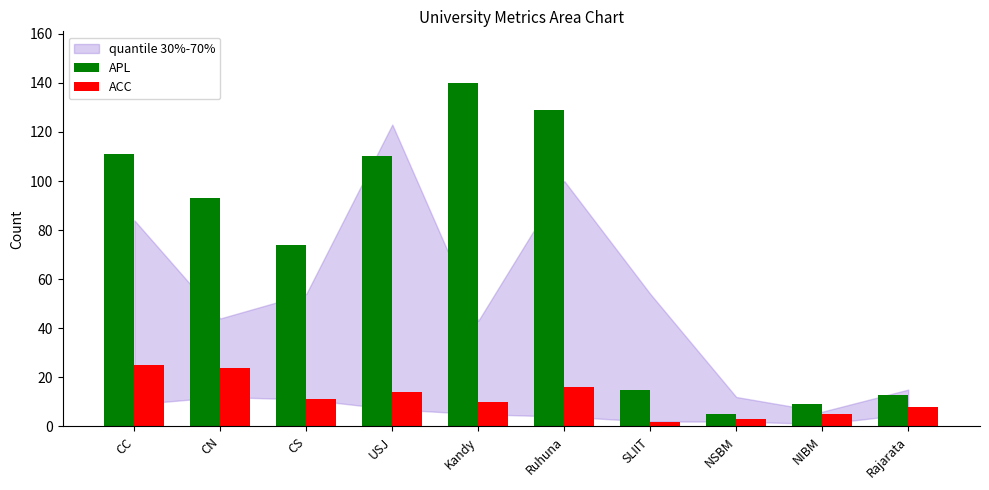

Reading left to right, what are all the values shown in this chart?

APL: 111	93	74	110	140	129	15	5	9	13
ACC: 25	24	11	14	10	16	2	3	5	8